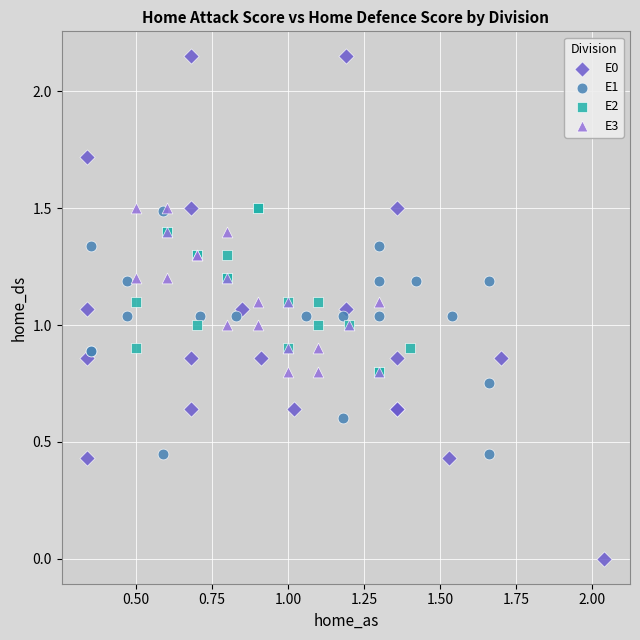

Which series has the widest spread of Y values?

E0